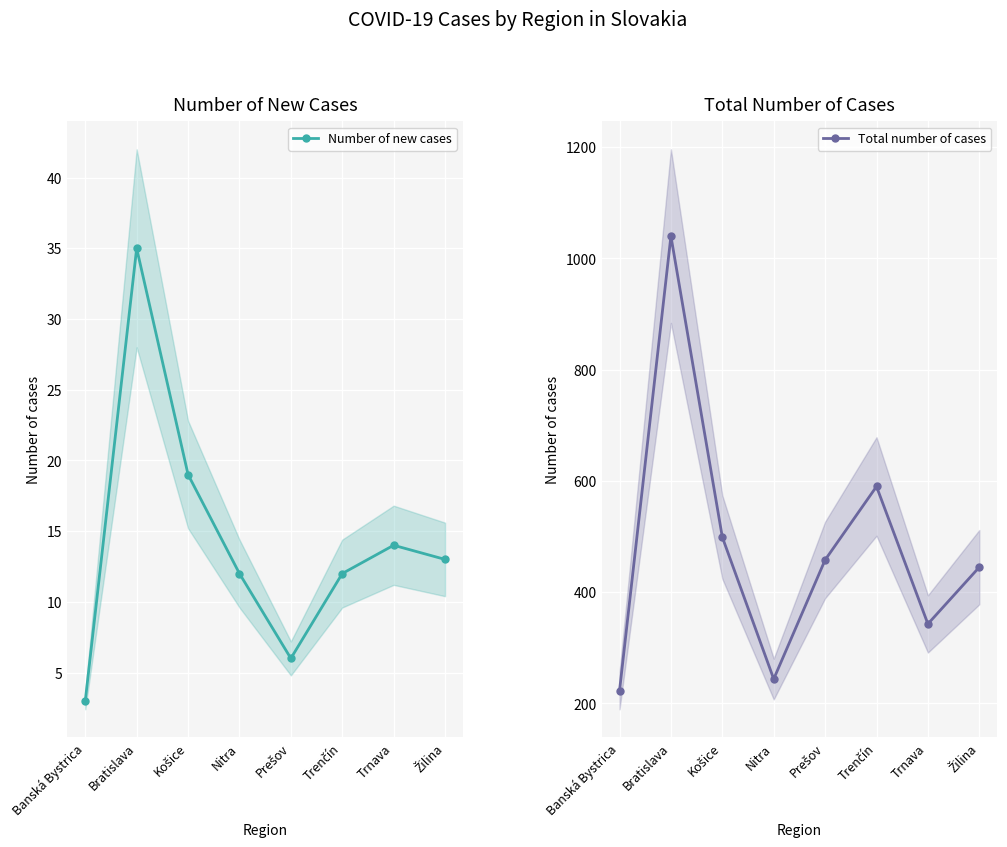

Which category has the lowest value in the Number of new cases series?

Banská Bystrica